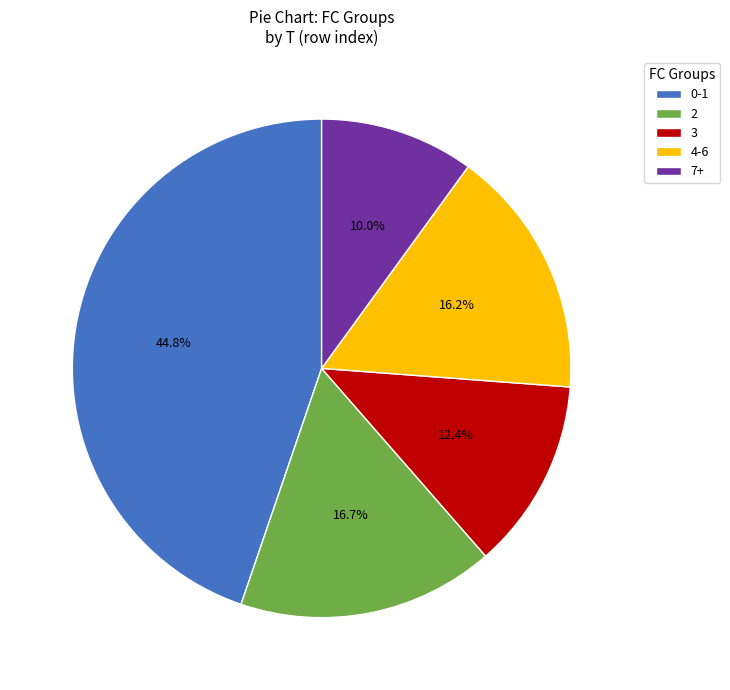

Which category has the smallest portion of the pie?

7+